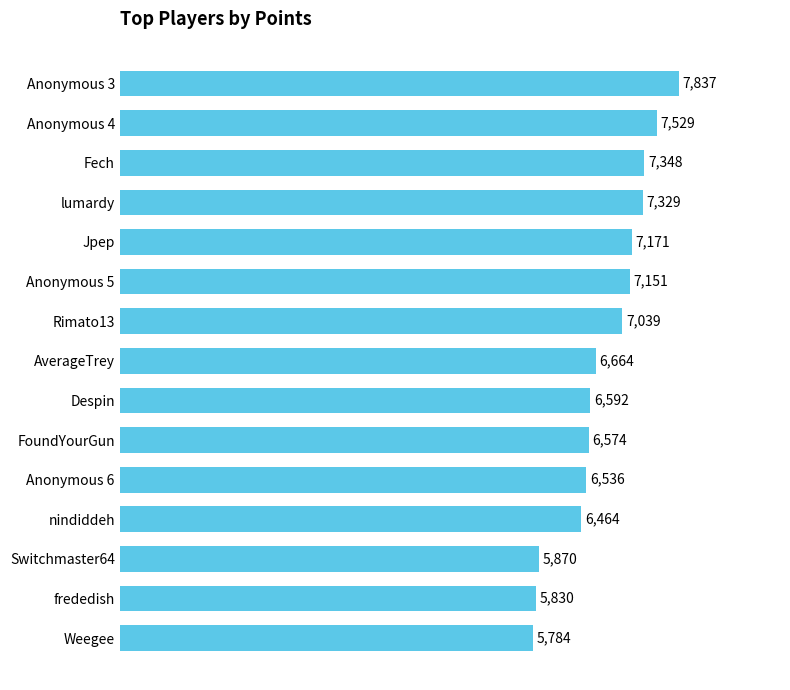

Approximately how many times larger is the value at Anonymous 6 compared to Switchmaster64?

1.1